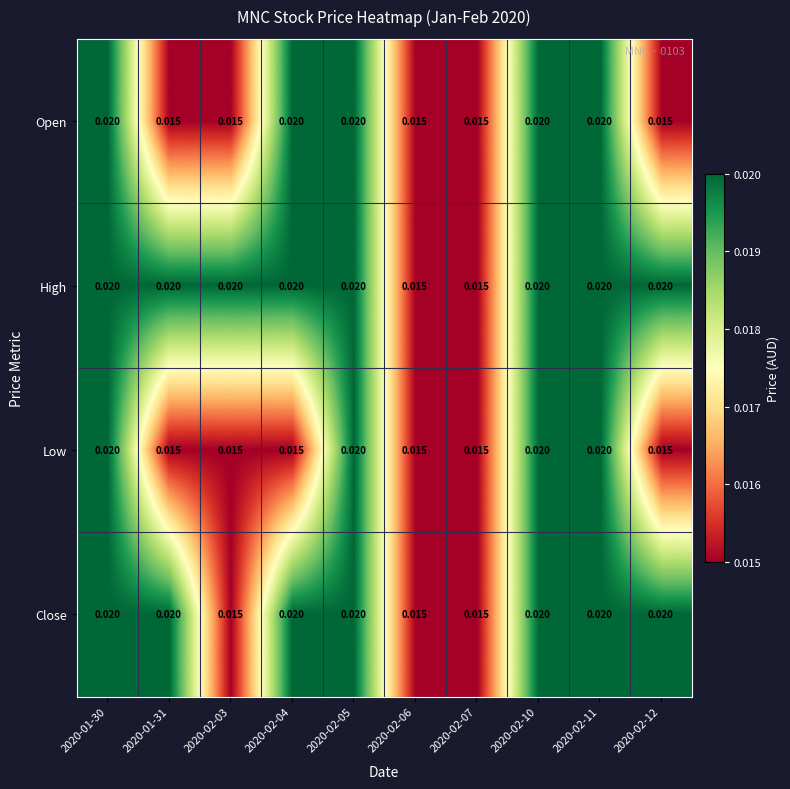

Which series has the largest total across all categories?

High